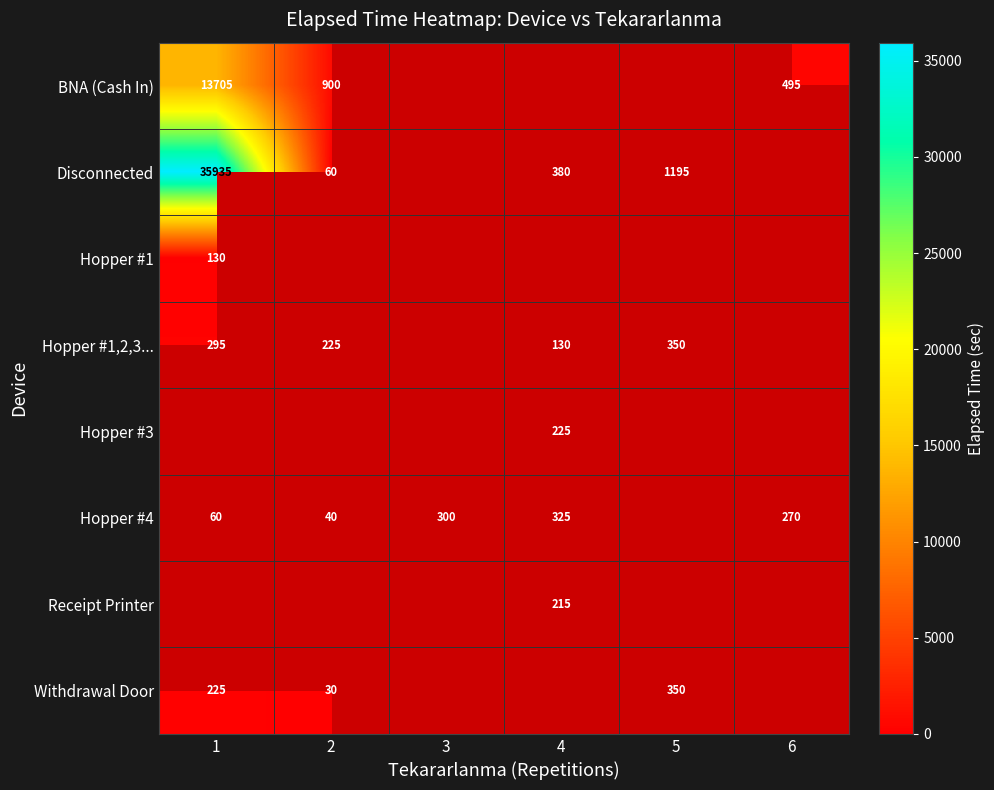

Is the value of Withdrawal Door at 5 greater than the value of Hopper #1,2,3... at 4?

Yes